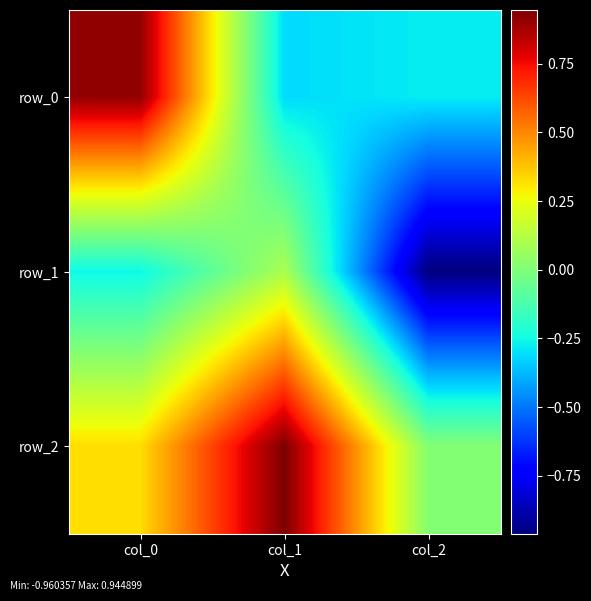

What is the maximum value for row_0?

0.9